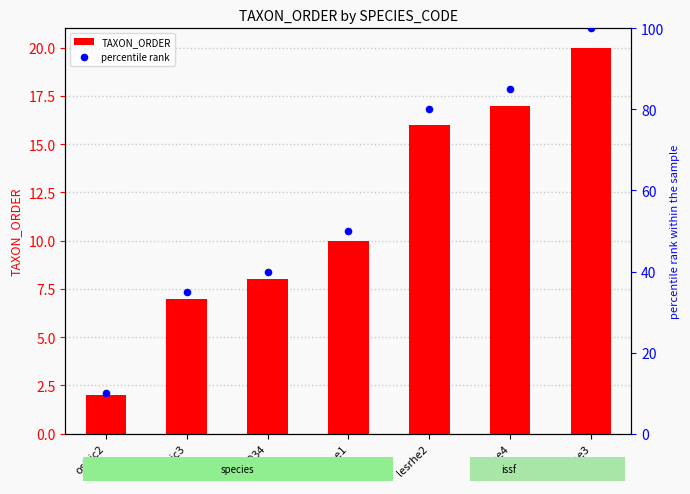

At which category is the sum across all series the highest?

lesrhe3